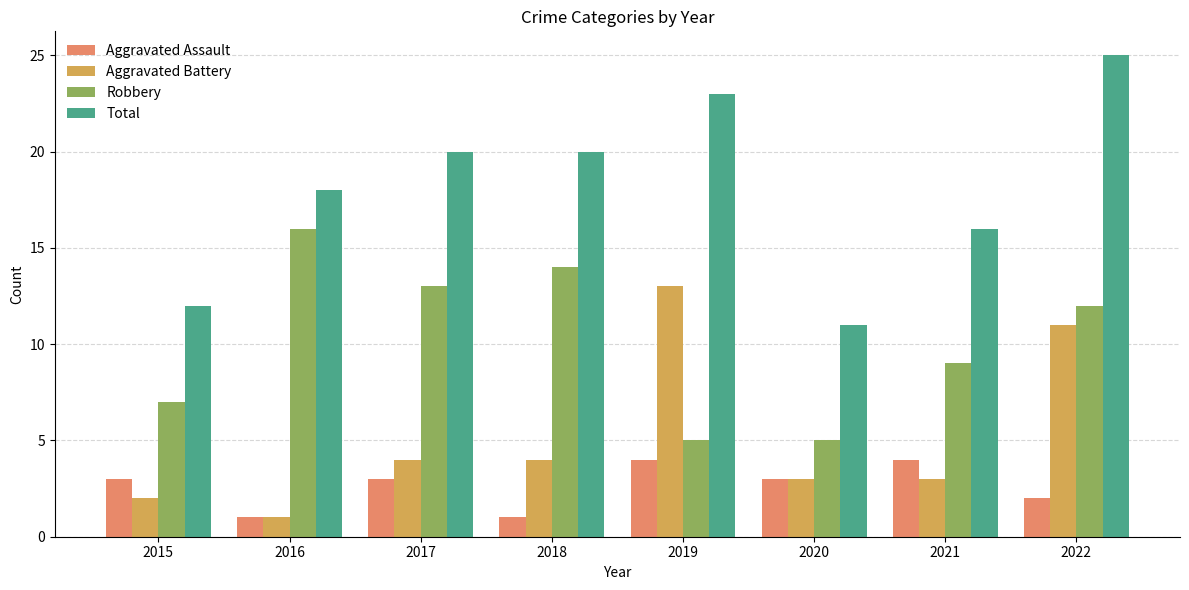

Which series has the largest range (max minus min)?

Total